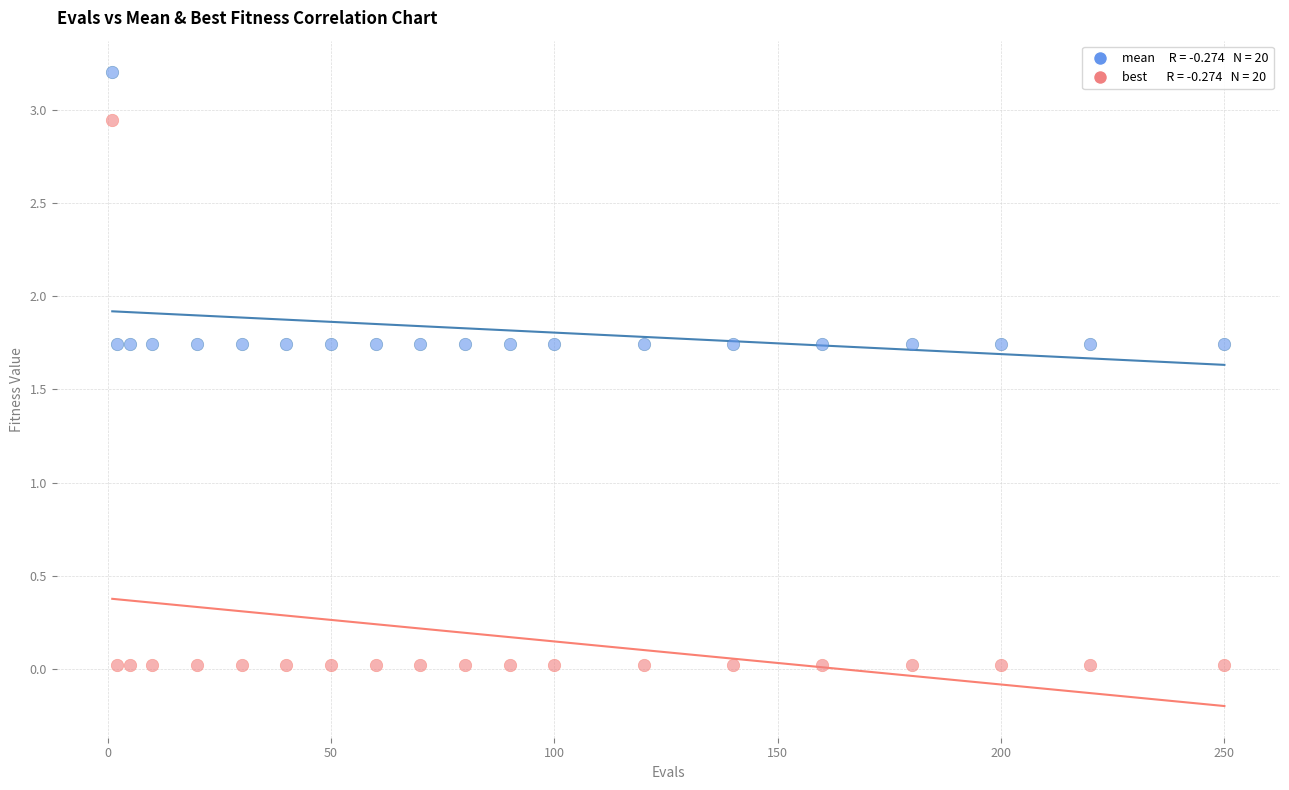

Across all data points, what is the range of X values (max minus min)?

249.0